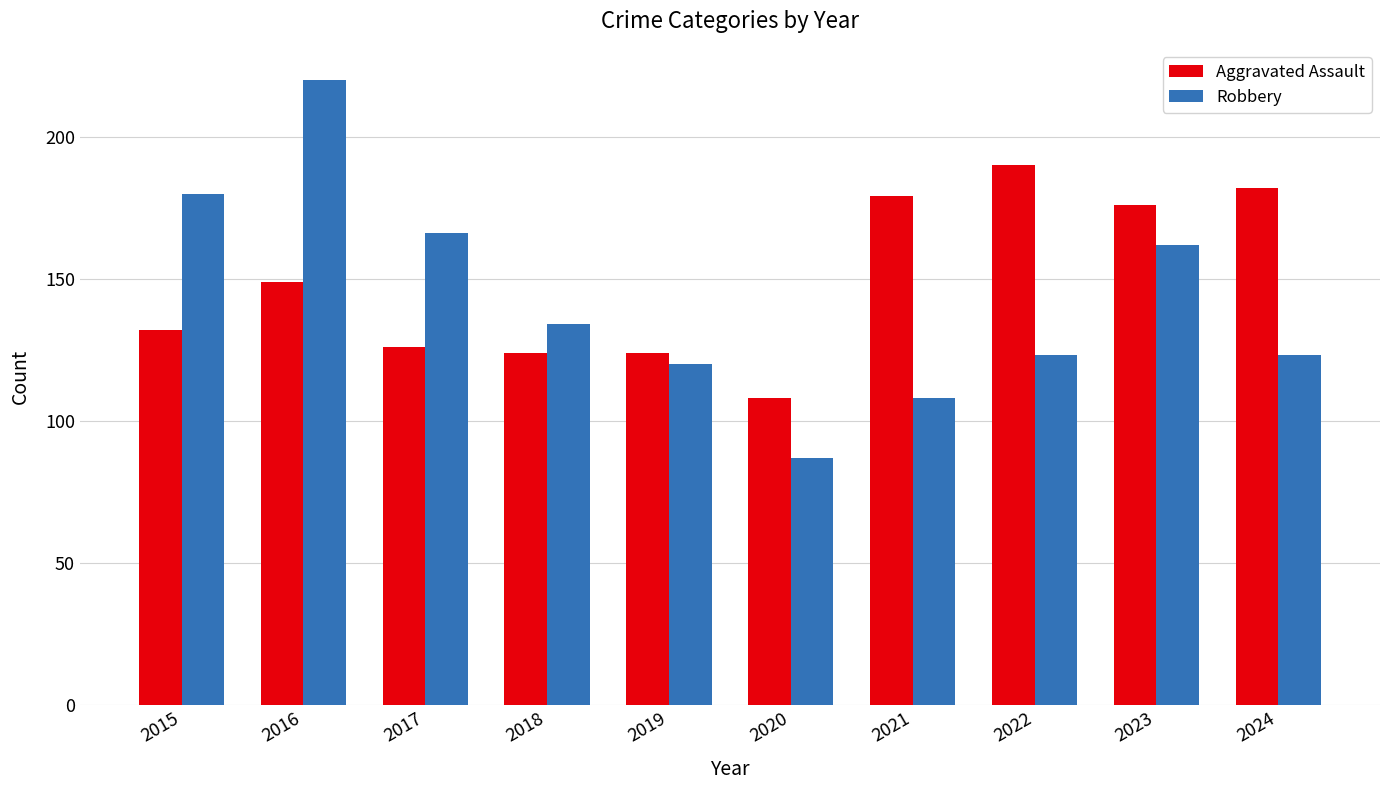

What is the spread (max minus min) of values at 2015?

48